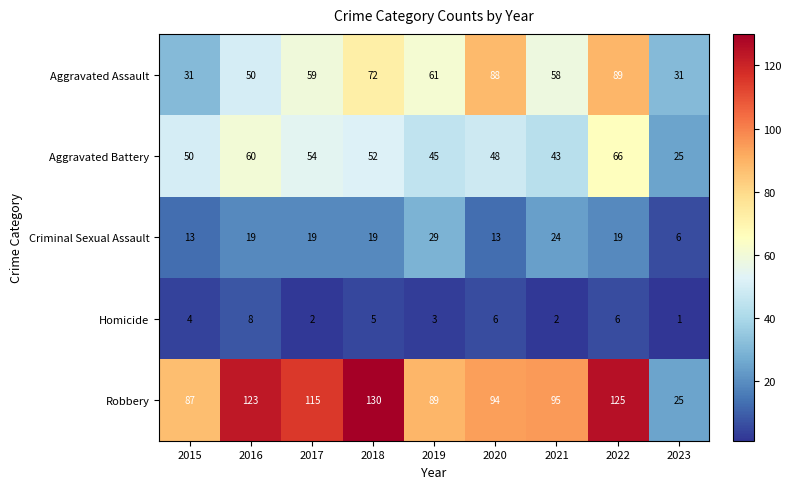

How many categories are shown in the chart?

9